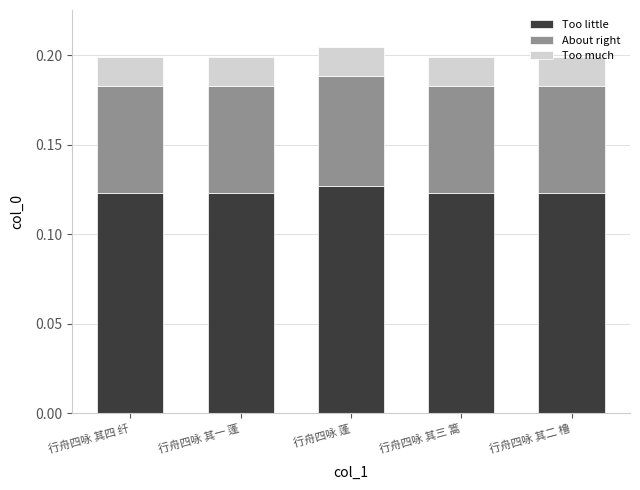

The value of Too little at 行舟四咏 其一 蓬 is 0.2. True or false?

False